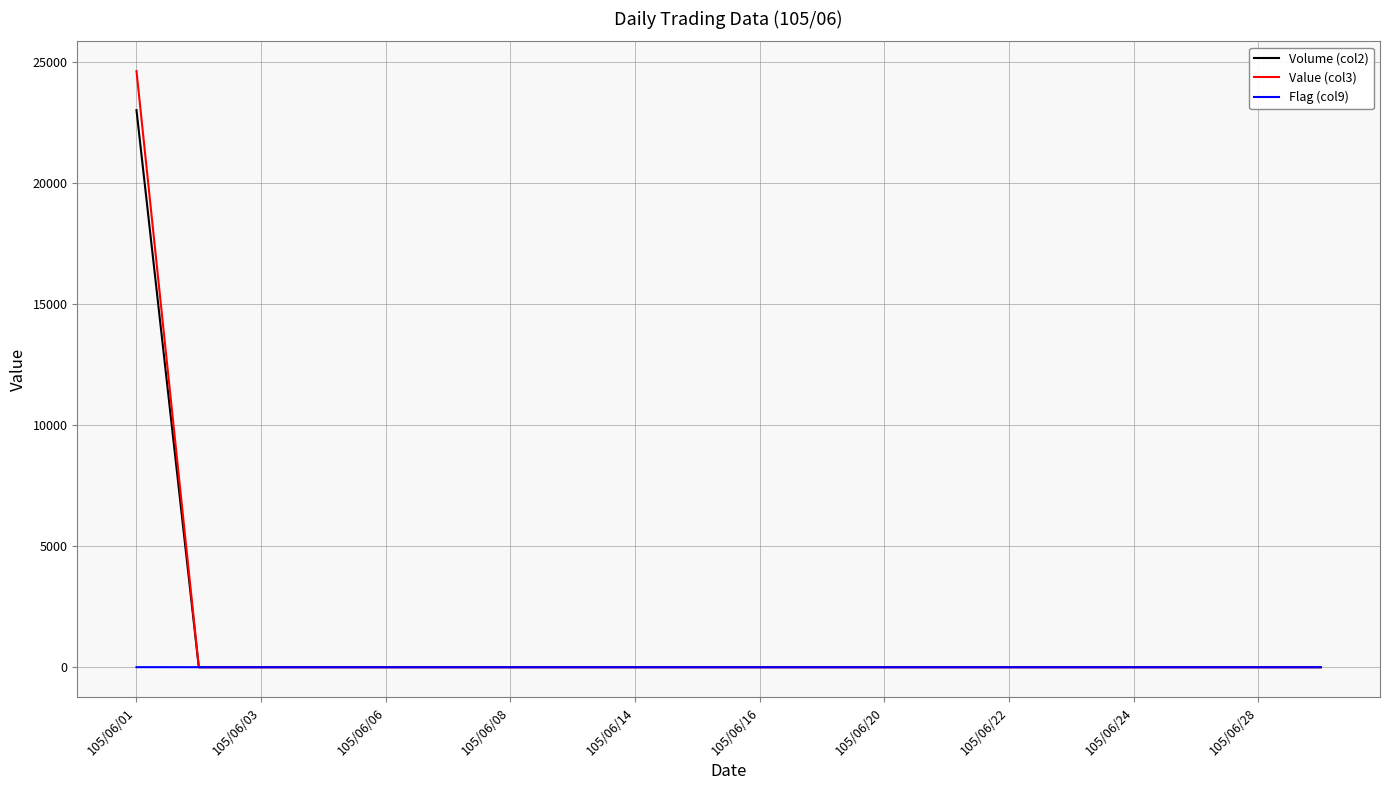

At how many categories does at least one series exceed 23682?

1